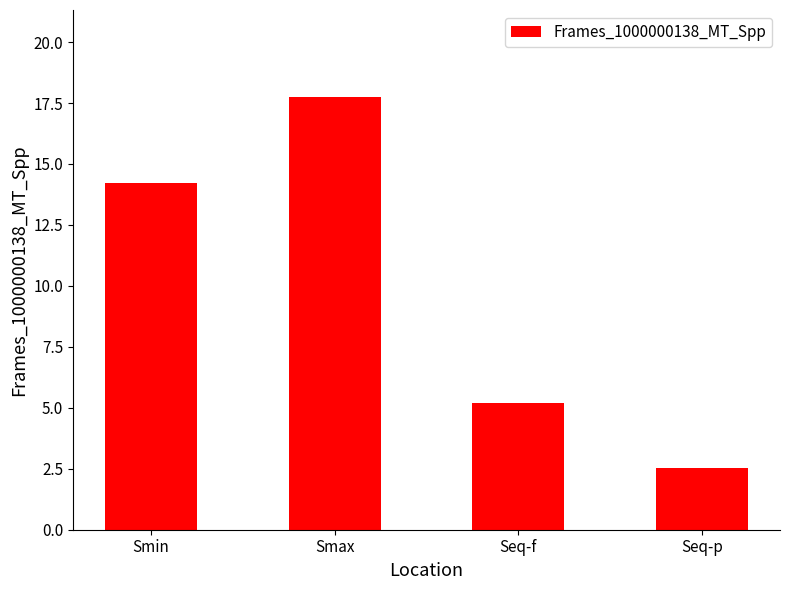

Reading right to left, what are all the values shown in this chart?

Seq-p=2.5	Seq-f=5.2	Smax=17.8	Smin=14.2